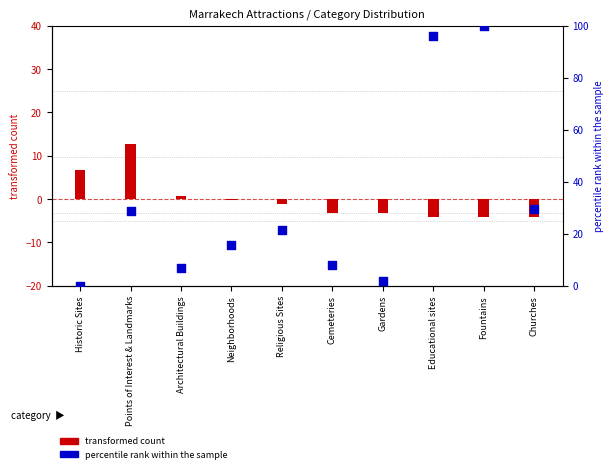

Which has a higher value, Fountains or Churches?

Fountains